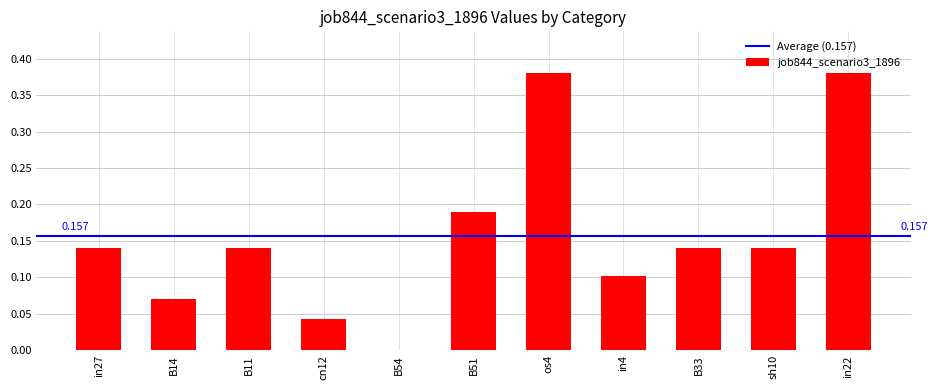

What is the label of the 8th bar from the right?

cn12